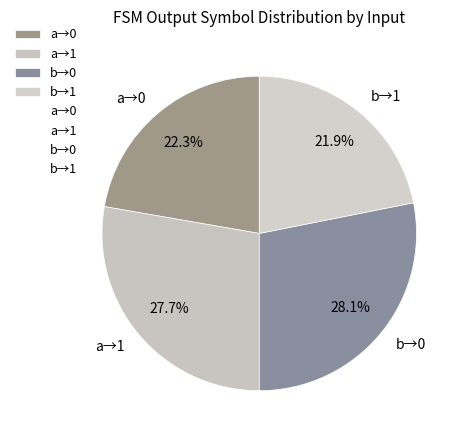

Is there any slice that represents more than half of the pie?

No